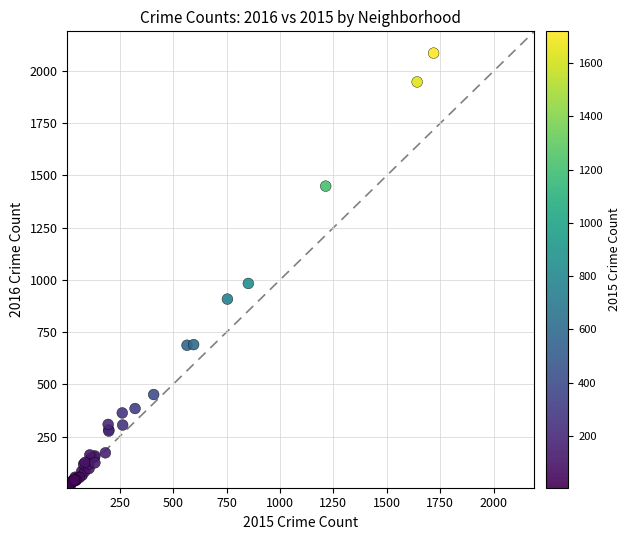

What Y value in the scatter plot is closest to 1048?

983